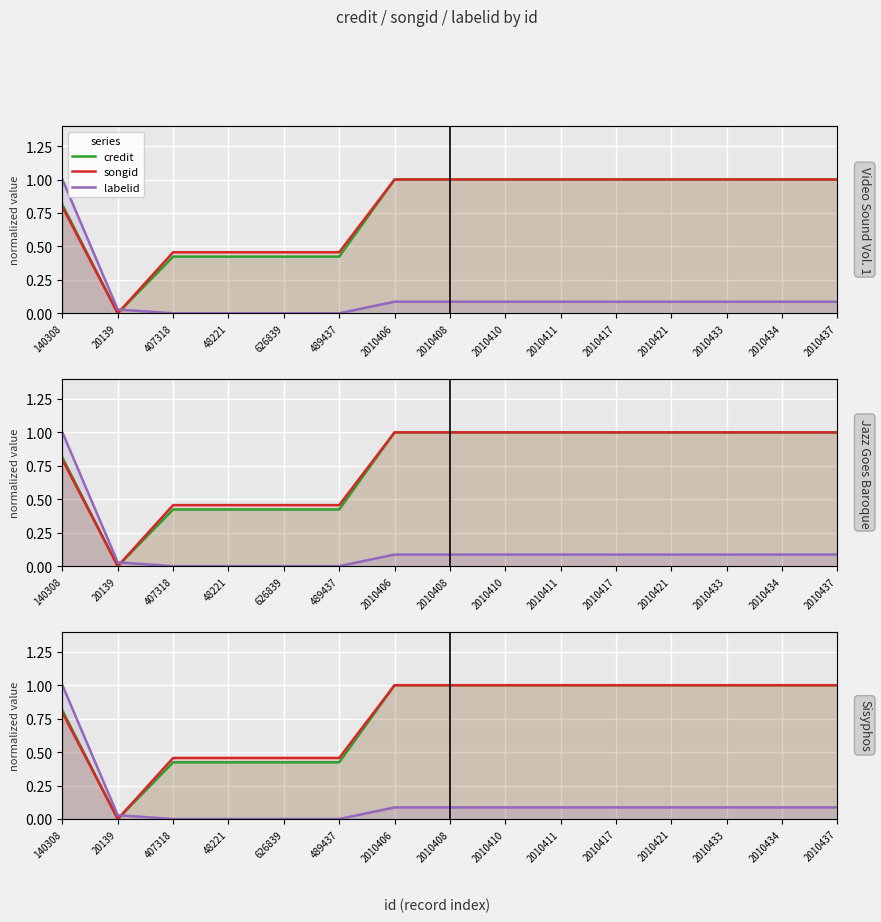

How many intersections are there between labelid and credit?

1